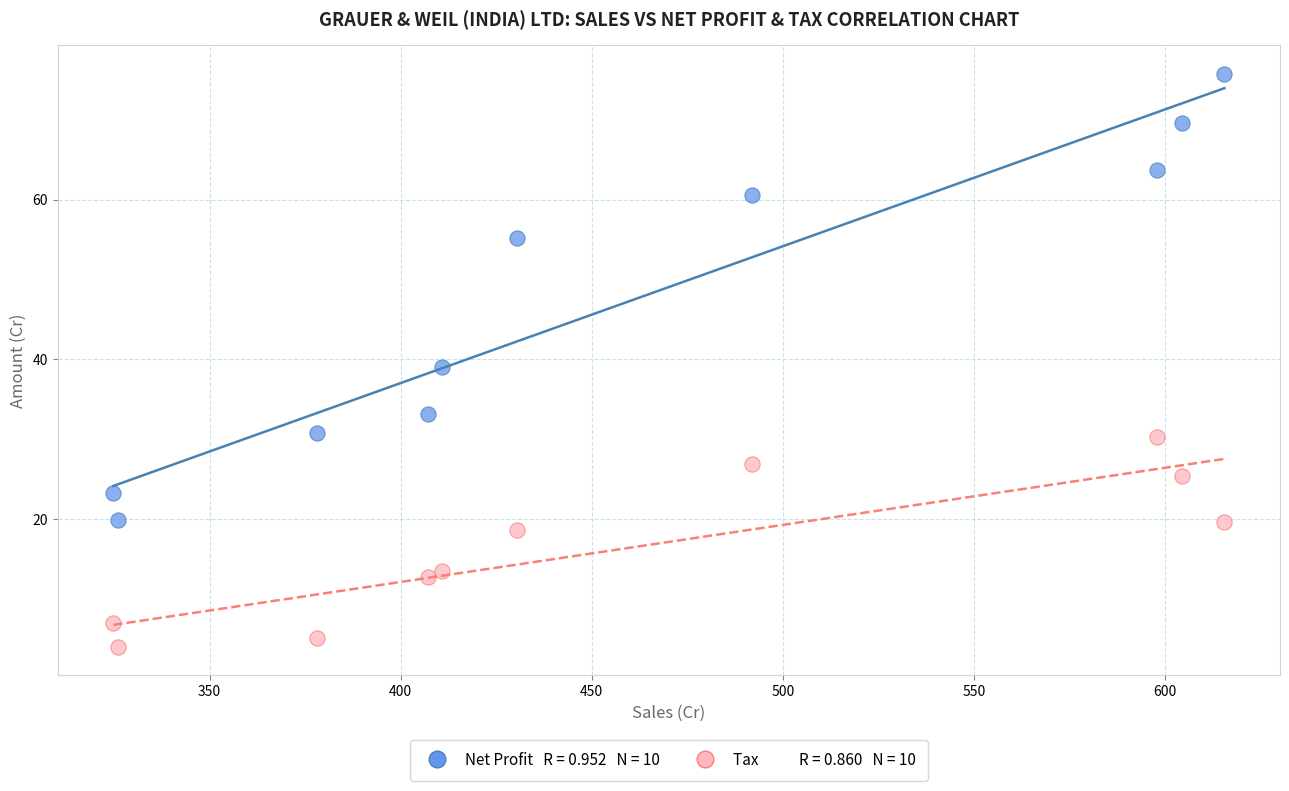

Across all data points, what is the range of X values (max minus min)?

290.7